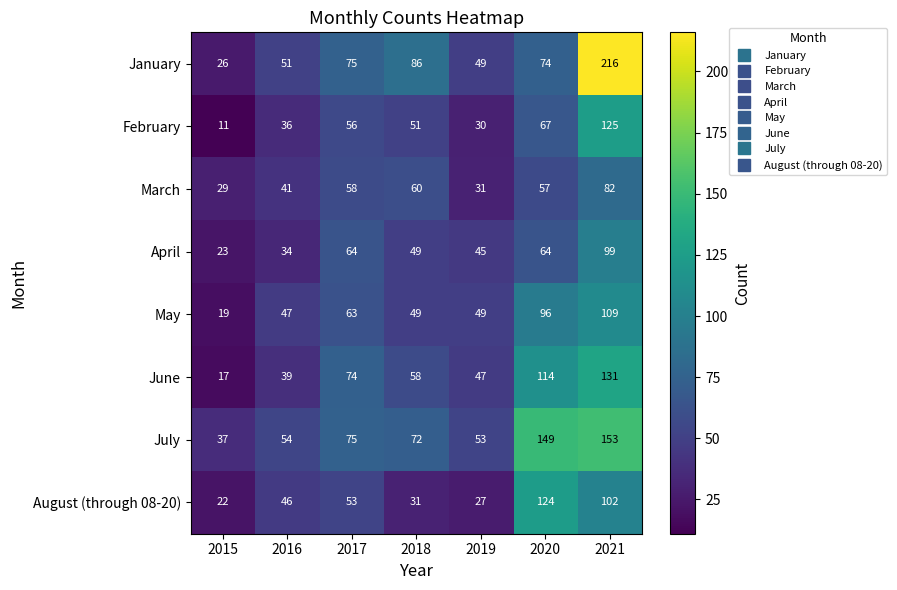

What is the sum of all June values?

480